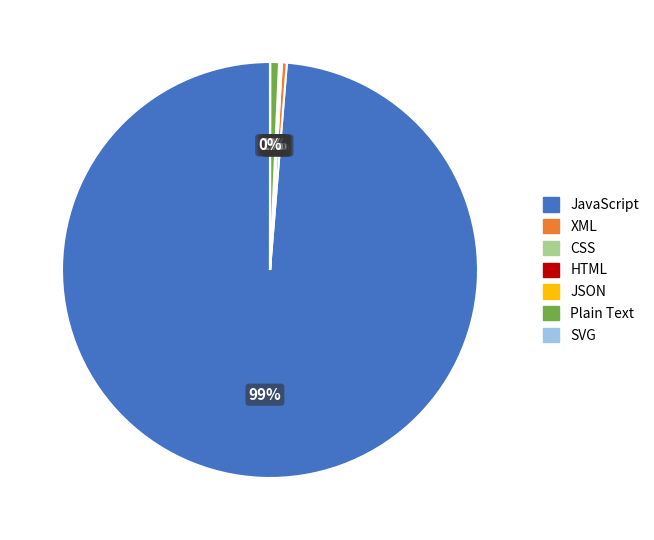

Between JavaScript and XML, which is larger?

JavaScript